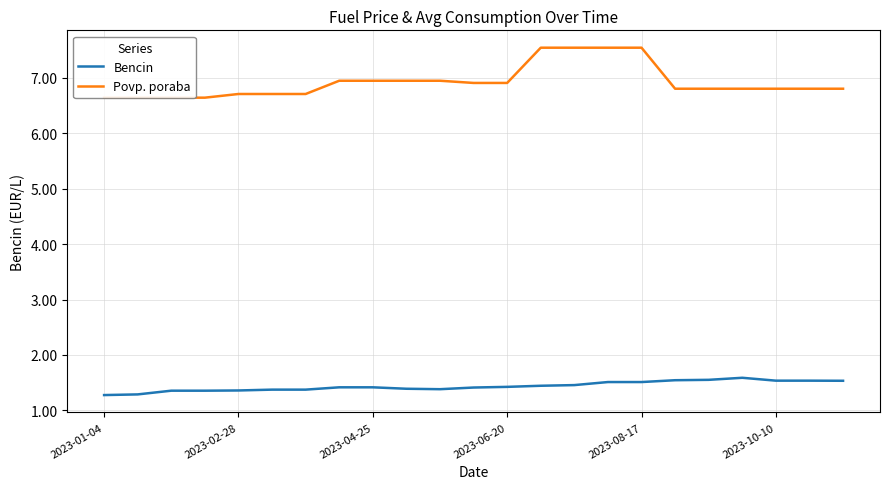

At how many categories does at least one series exceed 5?

23